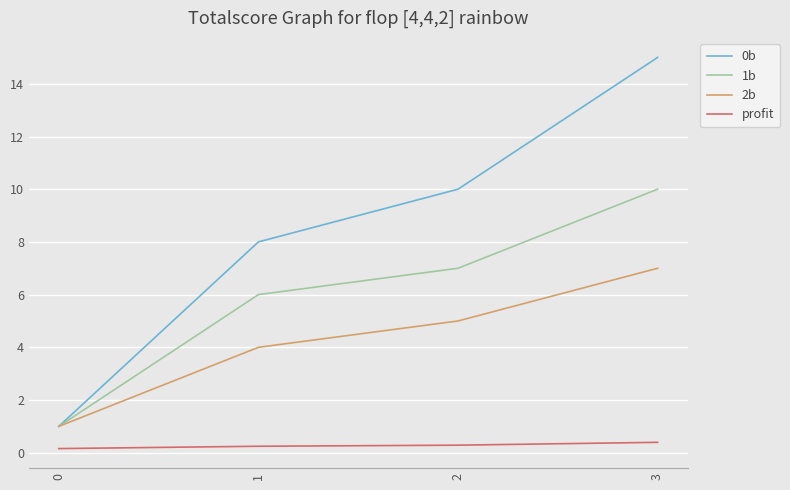

What is the approximate value of profit at 3?

0.4